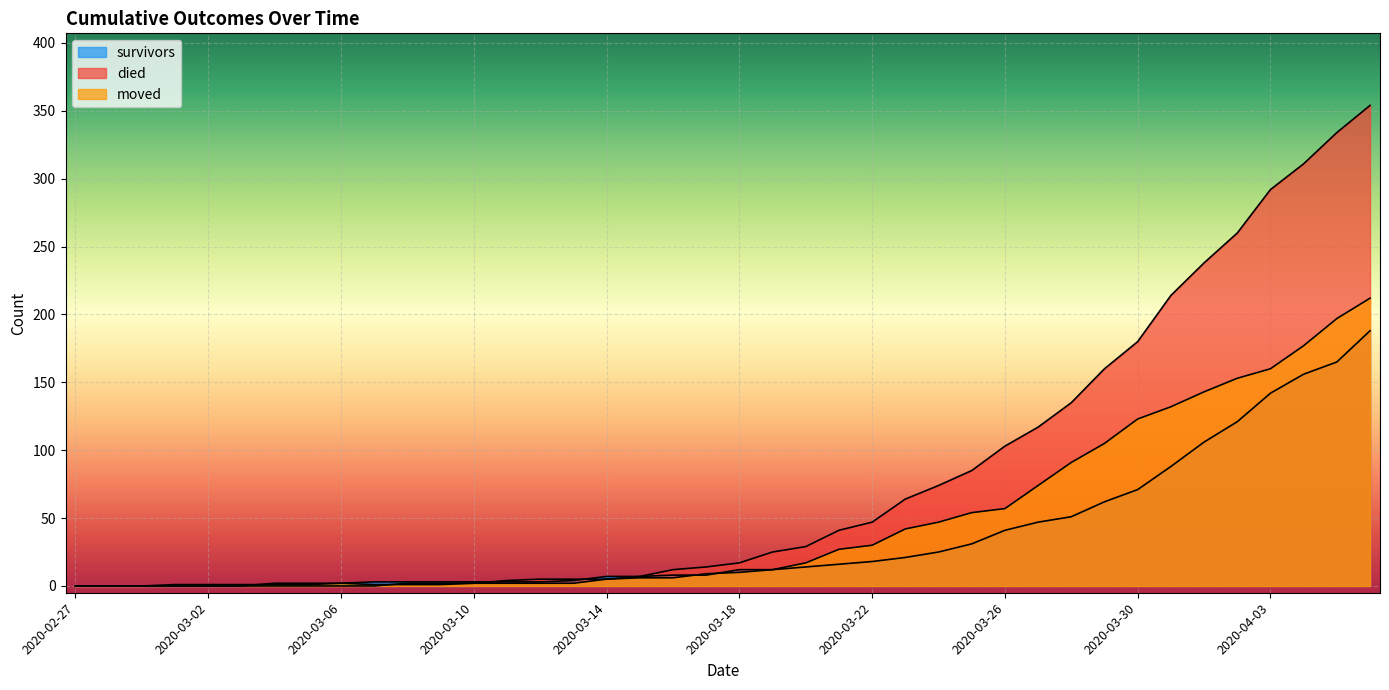

Reading left to right, what are all the values shown in this chart?

survivors: 2020-02-27=0	2020-02-28=0	2020-02-29=0	2020-03-01=0	2020-03-02=0	2020-03-03=0	2020-03-04=2	2020-03-05=2	2020-03-06=2	2020-03-07=3	2020-03-08=3	2020-03-09=3	2020-03-10=3	2020-03-11=3	2020-03-12=3	2020-03-13=4	2020-03-14=7	2020-03-15=7	2020-03-16=8	2020-03-17=8	2020-03-18=12	2020-03-19=12	2020-03-20=14	2020-03-21=16	2020-03-22=18	2020-03-23=21	2020-03-24=25	2020-03-25=31	2020-03-26=41	2020-03-27=47	2020-03-28=51	2020-03-29=62	2020-03-30=71	2020-03-31=88	2020-04-01=106	2020-04-02=121	2020-04-03=142	2020-04-04=156	2020-04-05=165	2020-04-06=188
died: 2020-02-27=0	2020-02-28=0	2020-02-29=0	2020-03-01=0	2020-03-02=0	2020-03-03=0	2020-03-04=0	2020-03-05=0	2020-03-06=0	2020-03-07=0	2020-03-08=2	2020-03-09=2	2020-03-10=2	2020-03-11=4	2020-03-12=5	2020-03-13=5	2020-03-14=5	2020-03-15=7	2020-03-16=12	2020-03-17=14	2020-03-18=17	2020-03-19=25	2020-03-20=29	2020-03-21=41	2020-03-22=47	2020-03-23=64	2020-03-24=74	2020-03-25=85	2020-03-26=103	2020-03-27=117	2020-03-28=135	2020-03-29=160	2020-03-30=180	2020-03-31=214	2020-04-01=238	2020-04-02=260	2020-04-03=292	2020-04-04=311	2020-04-05=334	2020-04-06=354
moved: 2020-02-27=0	2020-02-28=0	2020-02-29=0	2020-03-01=1	2020-03-02=1	2020-03-03=1	2020-03-04=1	2020-03-05=1	2020-03-06=2	2020-03-07=1	2020-03-08=1	2020-03-09=1	2020-03-10=2	2020-03-11=2	2020-03-12=2	2020-03-13=2	2020-03-14=5	2020-03-15=6	2020-03-16=6	2020-03-17=9	2020-03-18=10	2020-03-19=12	2020-03-20=17	2020-03-21=27	2020-03-22=30	2020-03-23=42	2020-03-24=47	2020-03-25=54	2020-03-26=57	2020-03-27=74	2020-03-28=91	2020-03-29=105	2020-03-30=123	2020-03-31=132	2020-04-01=143	2020-04-02=153	2020-04-03=160	2020-04-04=177	2020-04-05=197	2020-04-06=212